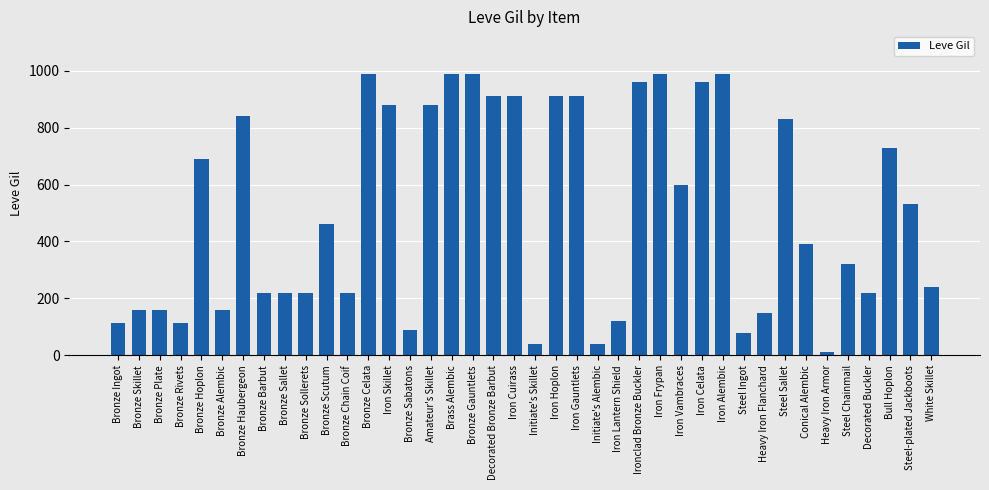

What position from the right is Bronze Plate?

38